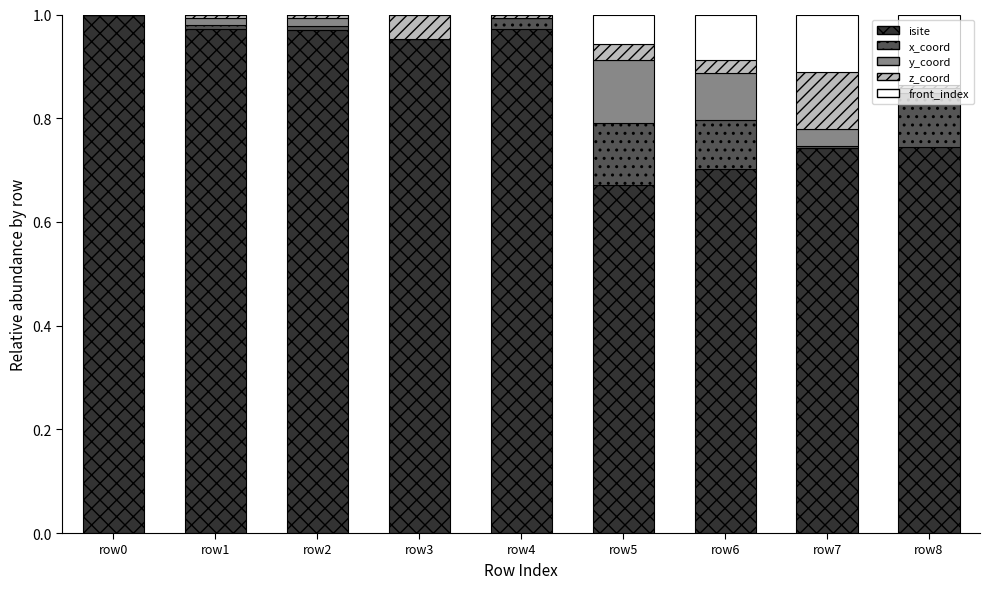

The isite series shows 1.0 at row0. True or false?

True